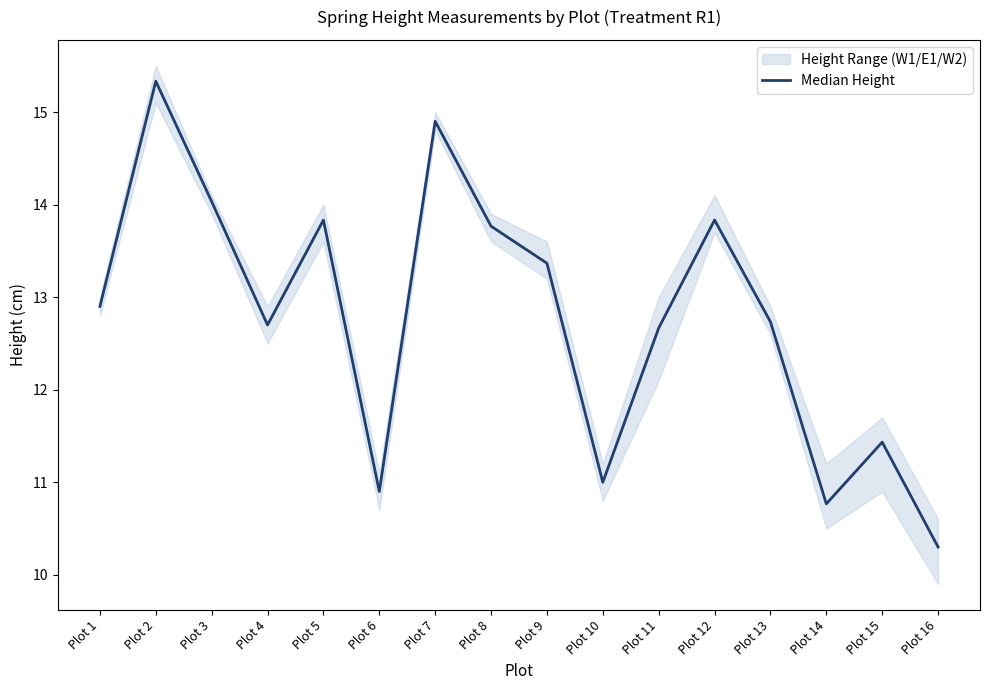

Rank the categories by value from lowest to highest.

Plot 16, Plot 14, Plot 6, Plot 10, Plot 15, Plot 11, Plot 4, Plot 13, Plot 1, Plot 9, Plot 8, Plot 5, Plot 12, Plot 3, Plot 7, Plot 2